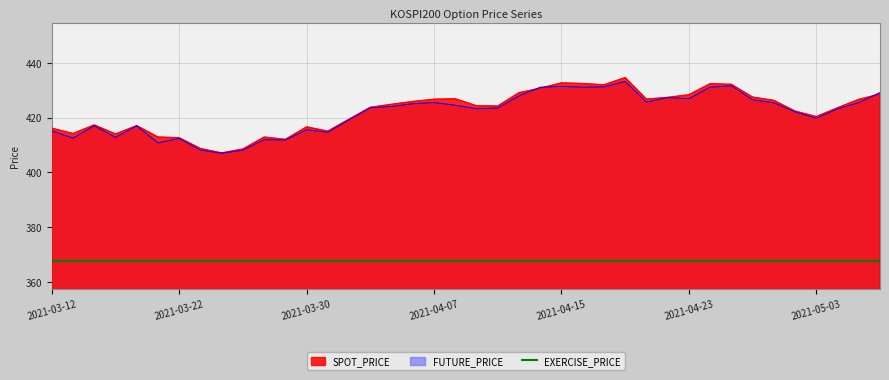

What is the total value across all series at 2021-05-03?

1207.6